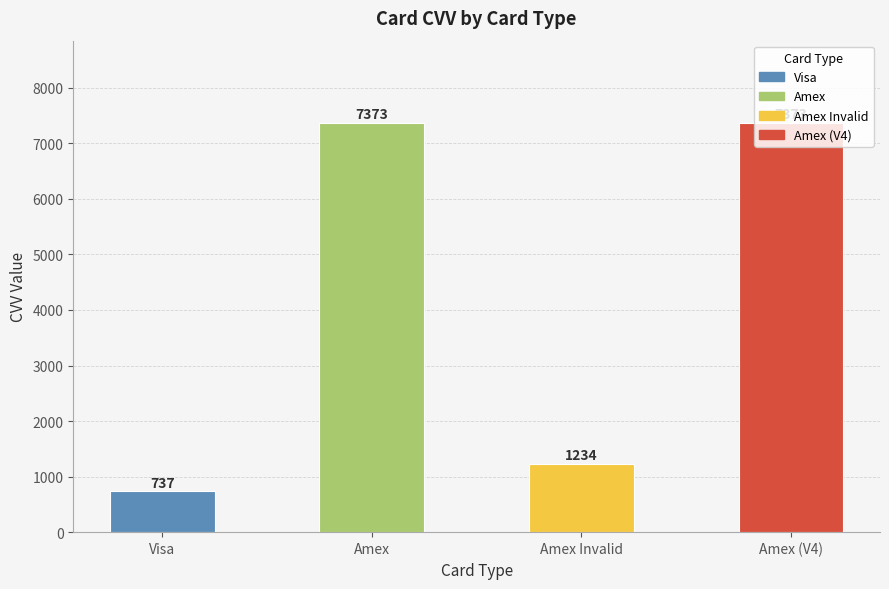

What is the greatest value displayed?

7373